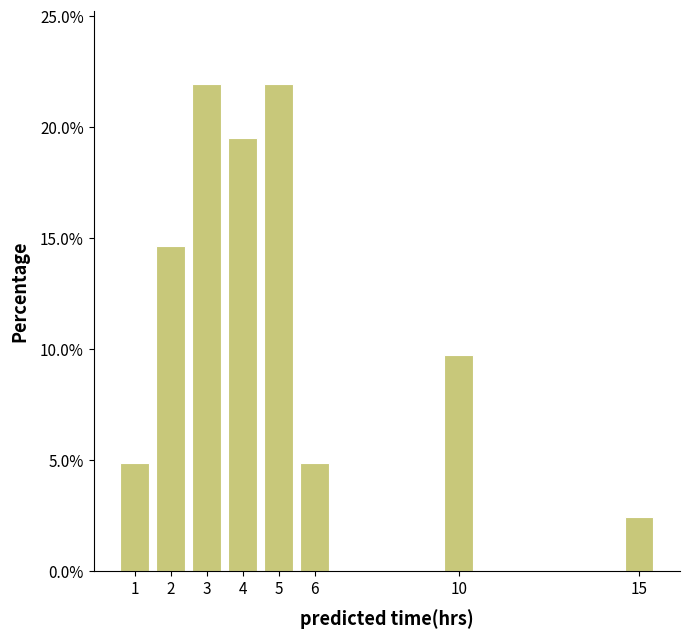

Reading right to left, list all the values displayed in this chart.

2.4	9.8	4.9	22.0	19.5	22.0	14.6	4.9